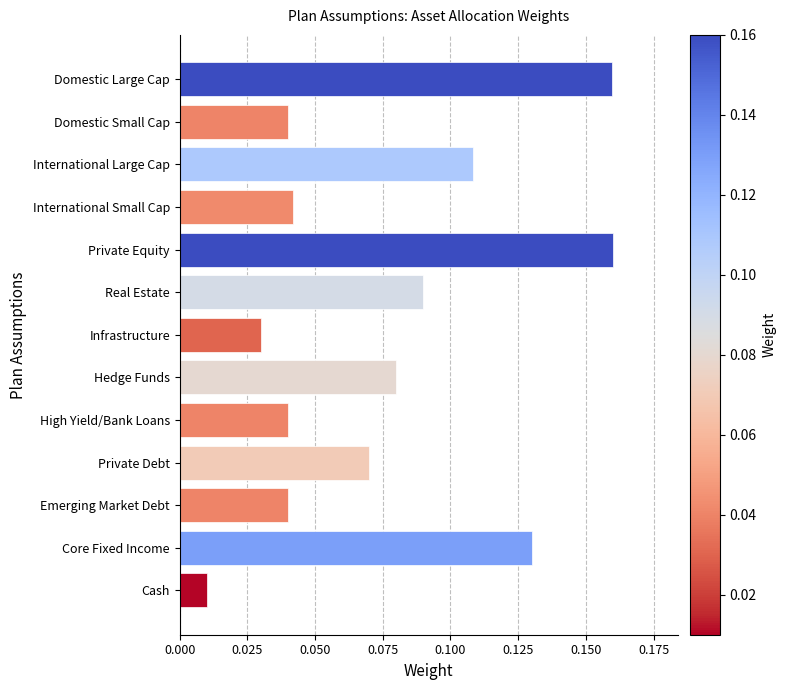

What is the label of the 8th bar from the top?

Hedge Funds